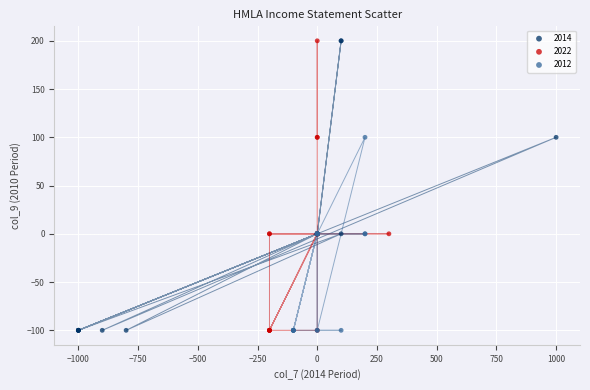

What are all the series names shown in the legend?

2014, 2022, 2012